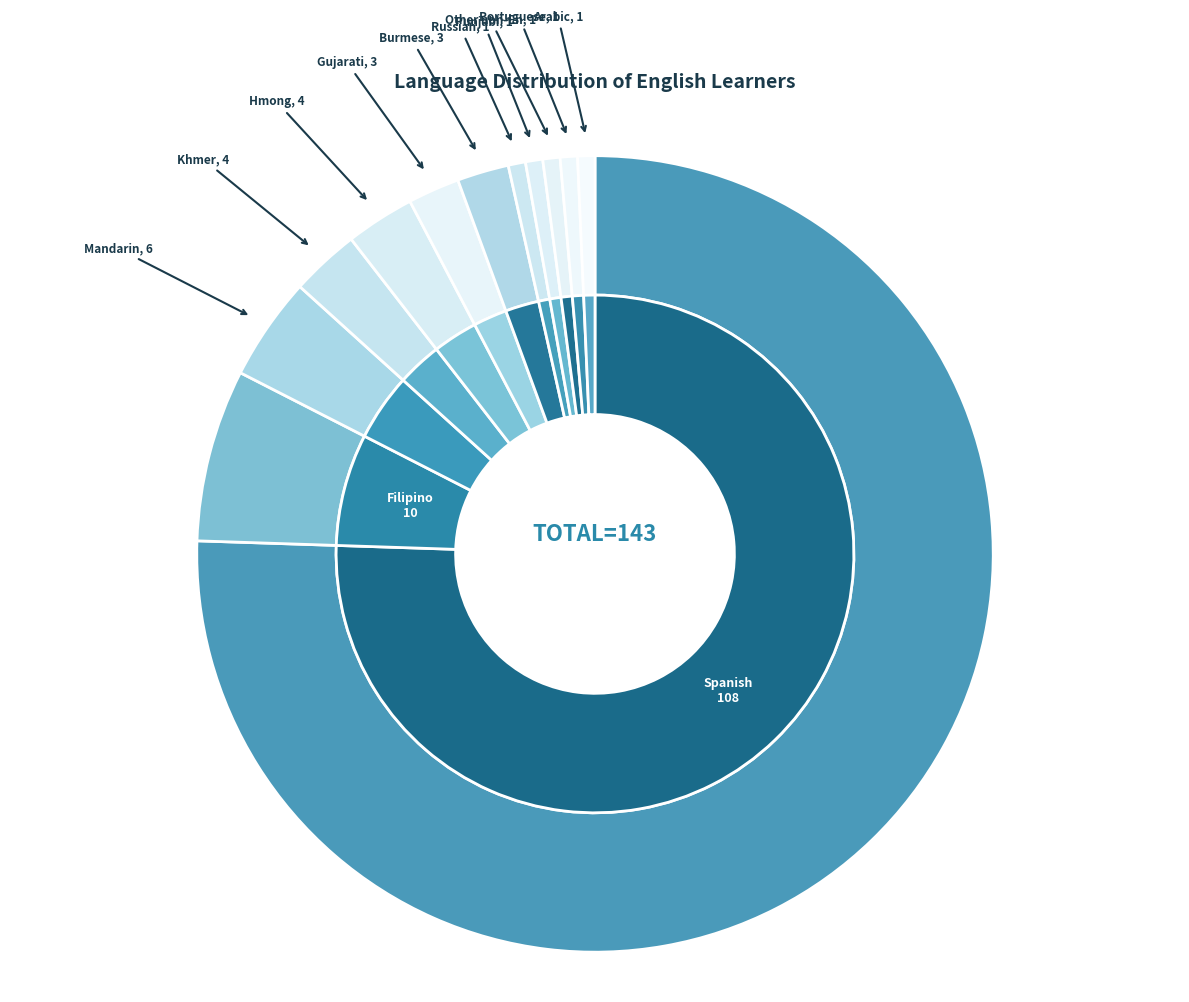

To the nearest percent, what is the difference between the largest and smallest slice percentages?

75%